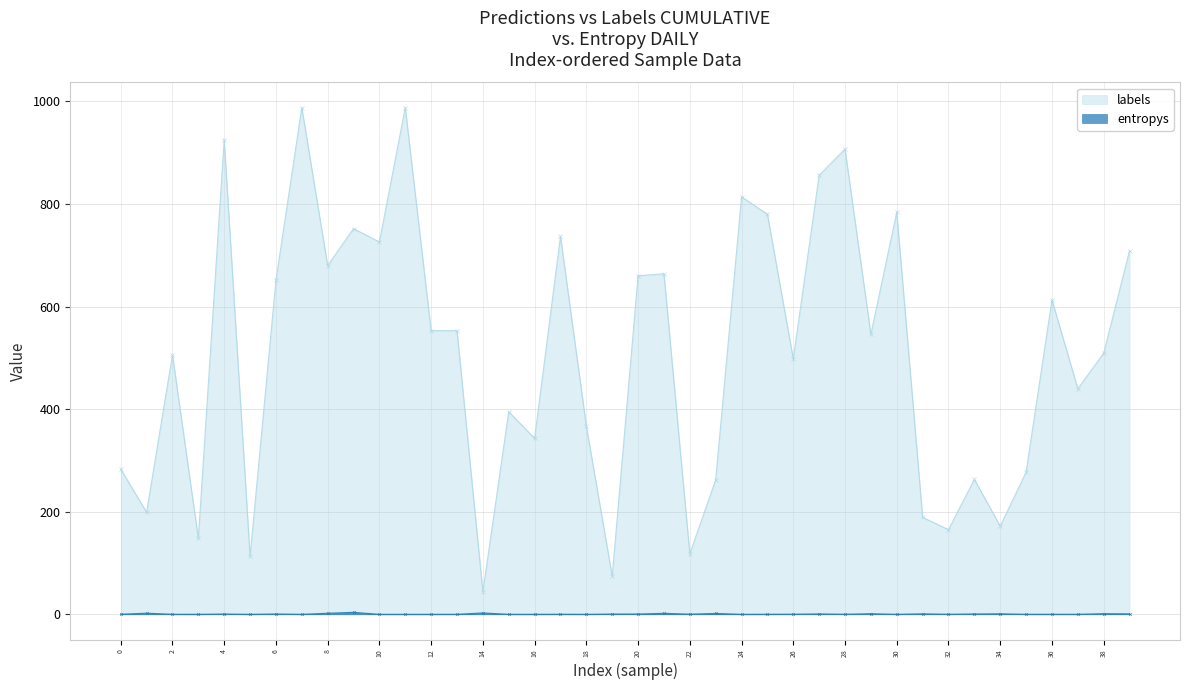

What are all the series names shown in the legend?

labels, entropys